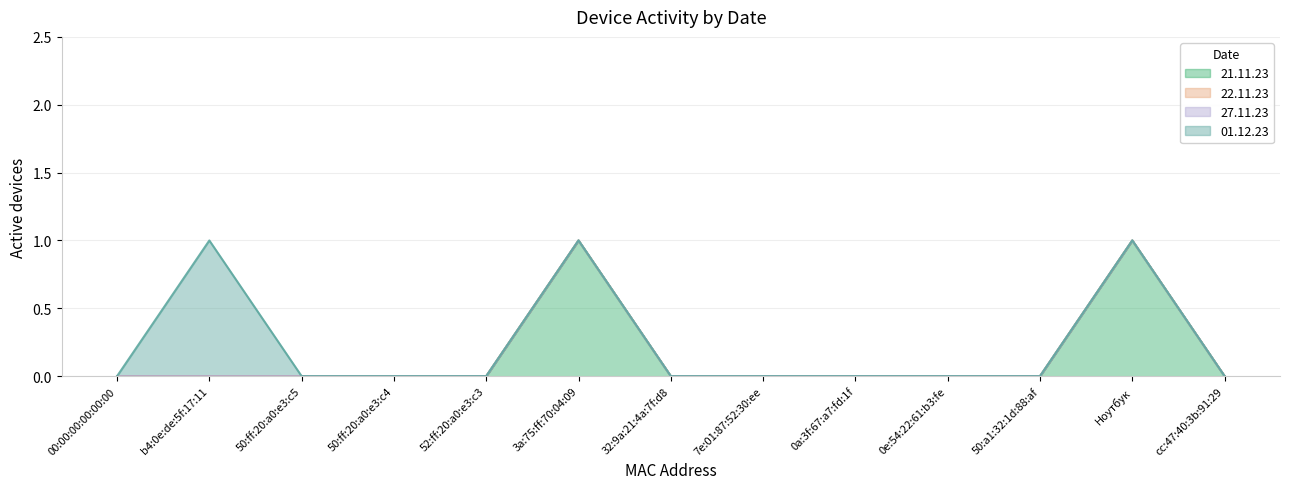

What is the difference between the 21.11.23 values at cc:47:40:3b:91:29 and Ноутбук?

1